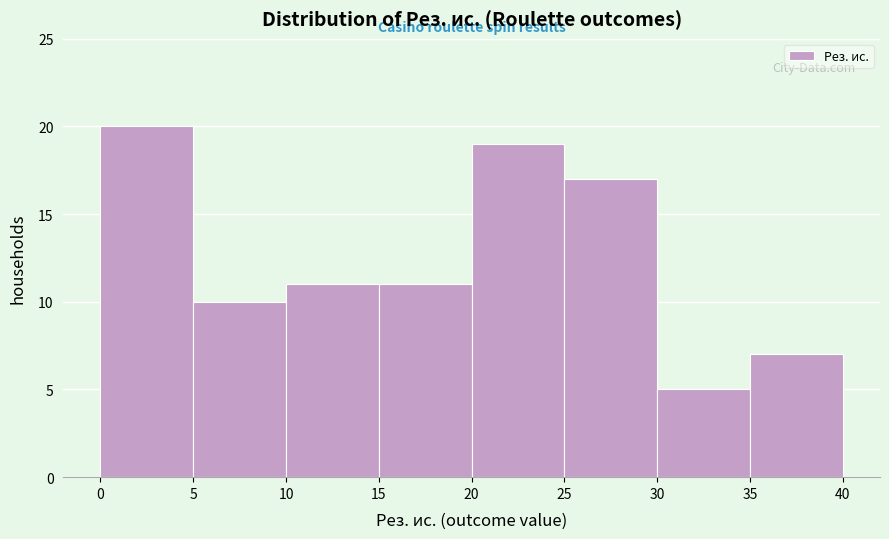

Reading left to right, list every bar in this chart as the range it spans on the x-axis followed by its height. The values are not printed on the chart, so give them approximately, as read against the axis.

0 to 5: 20
5 to 10: 10
10 to 15: 11
15 to 20: 11
20 to 25: 19
25 to 30: 17
30 to 35: 5
35 to 40: 7